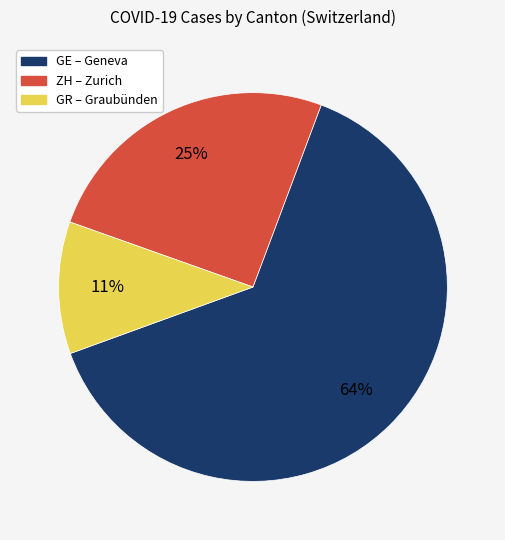

Is there any slice that represents more than half of the pie?

Yes